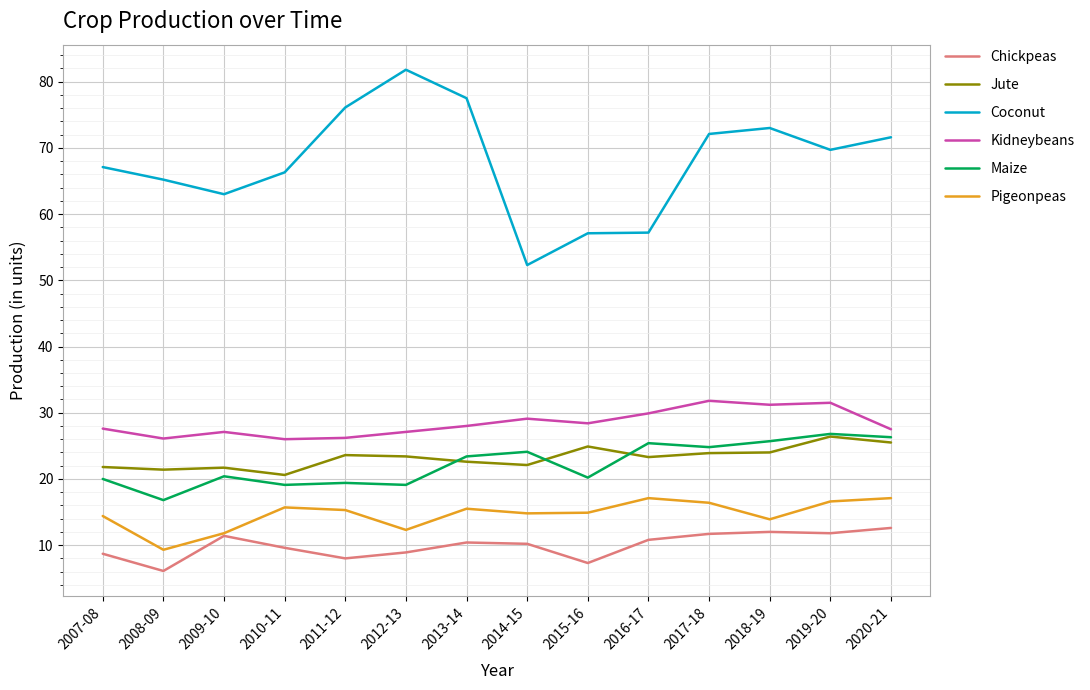

True or false: Maize has more than 1 interior local peaks.

True